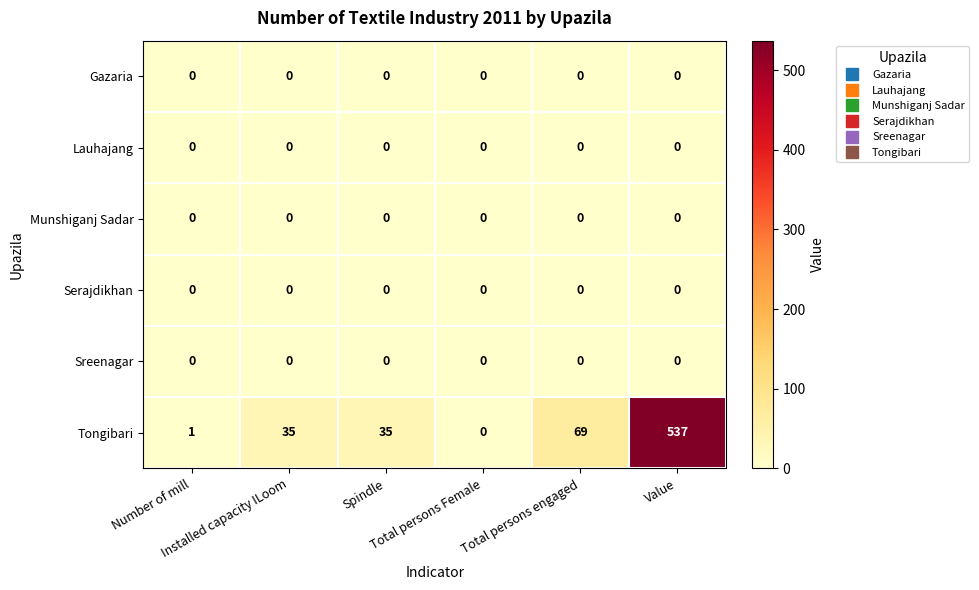

What is the difference between the second highest and second lowest values in the Tongibari series?

68